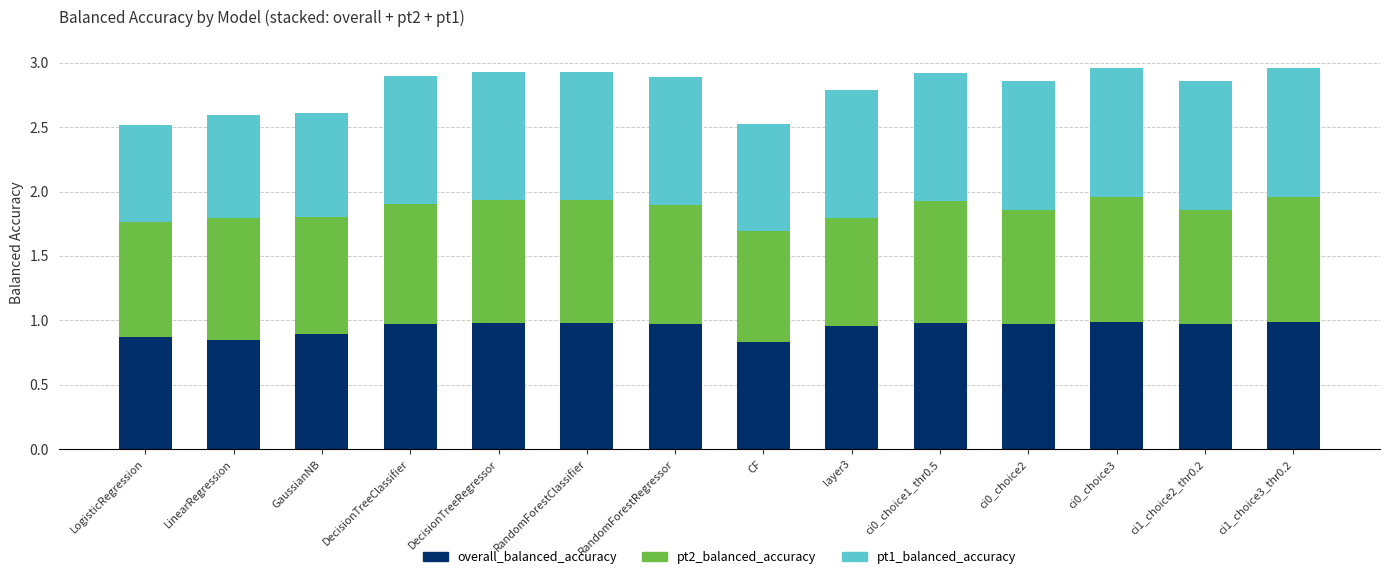

What is the sum of all overall_balanced_accuracy values?

13.2